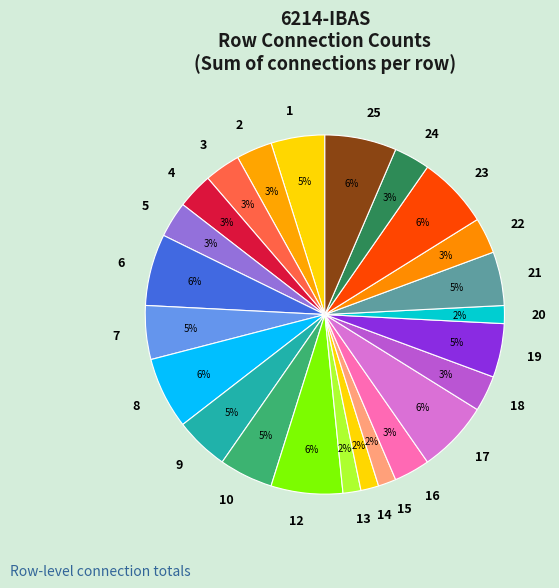

Approximately how many times larger is the value at 18 compared to 23?

0.5